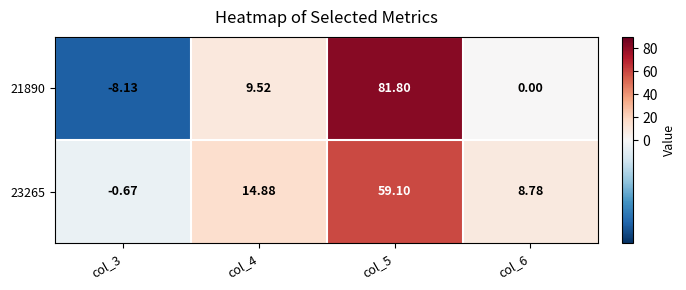

How many values in 21890 are below zero?

1